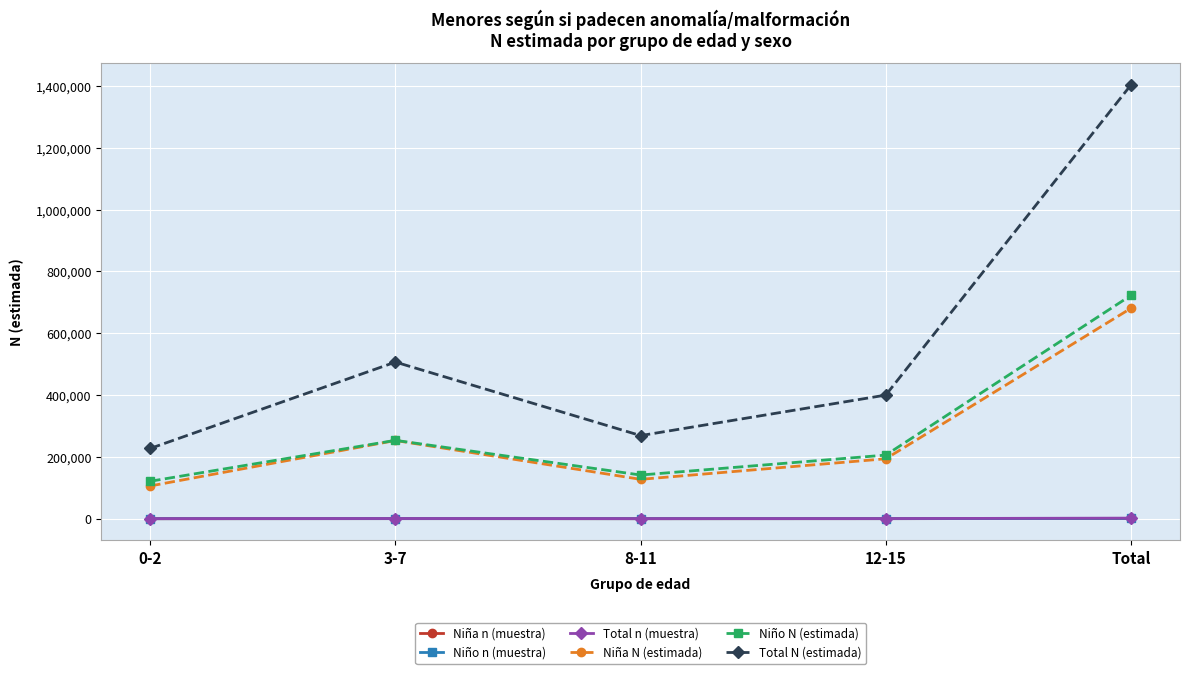

What is the maximum value for Niña N (estimada)?

681021